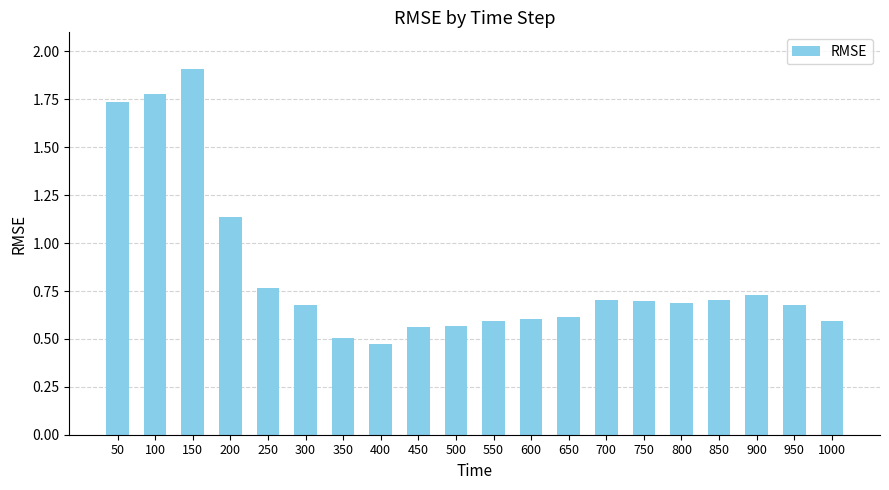

The value at 950 is 0.4. True or false?

False